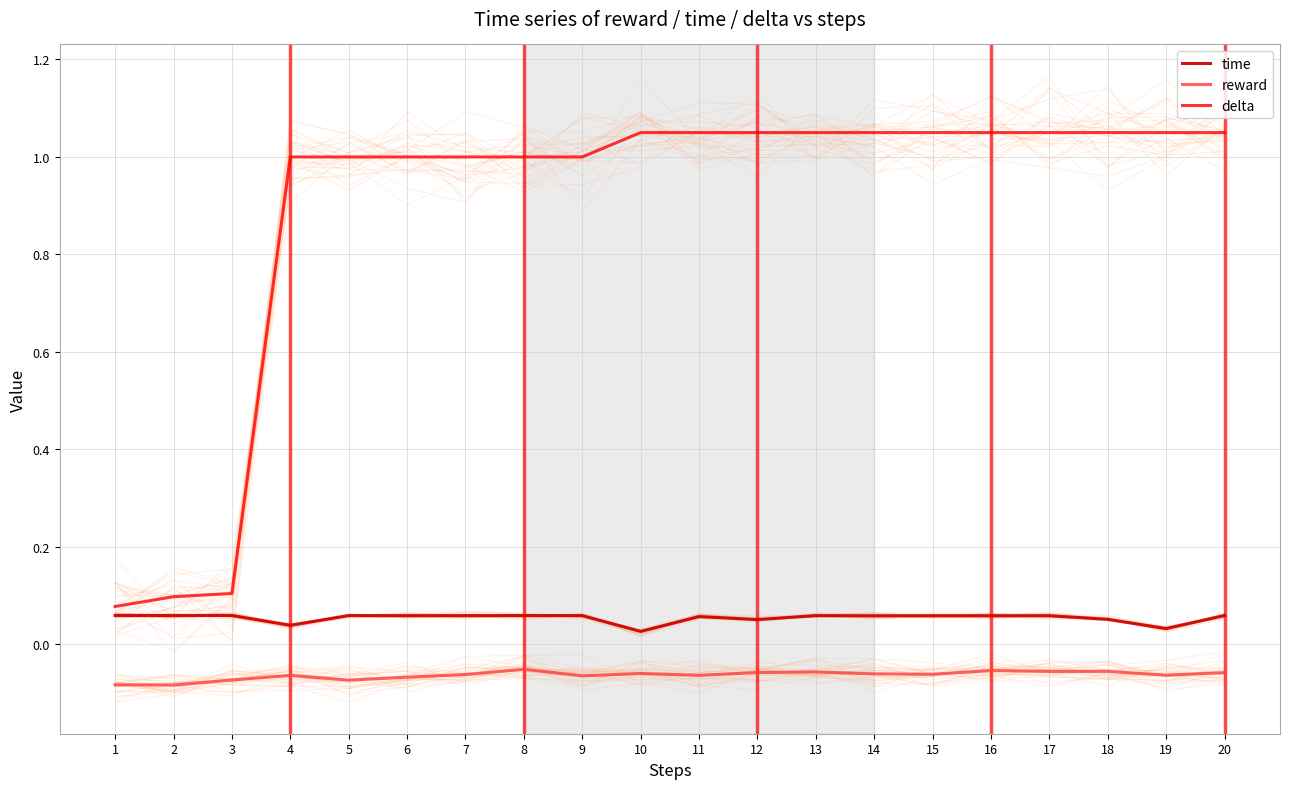

Count the number of categories in the chart.

20